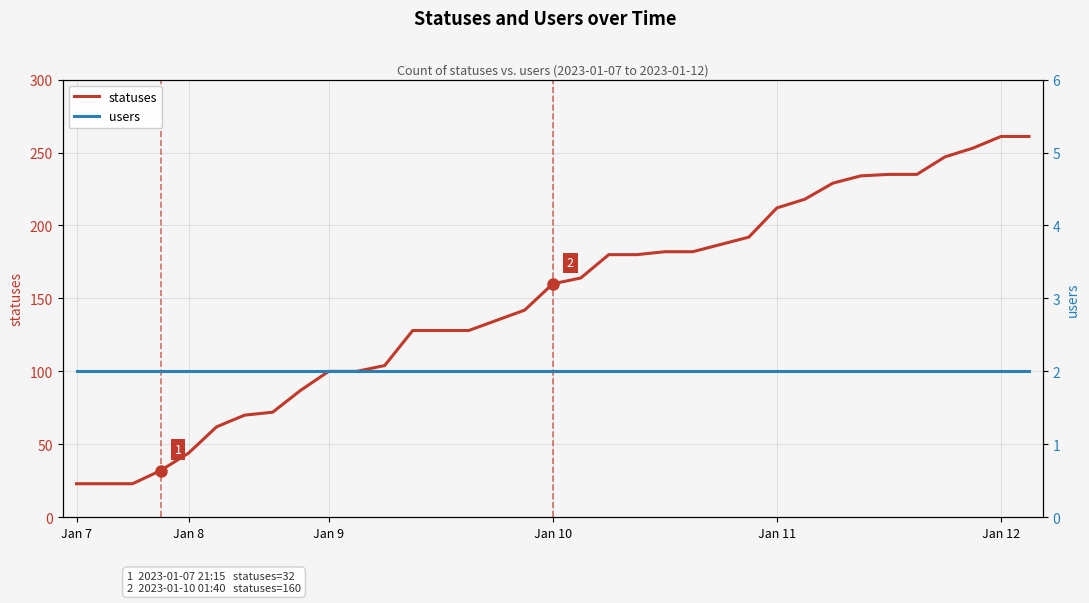

What is the value of the statuses point at the 22nd from the left?

182